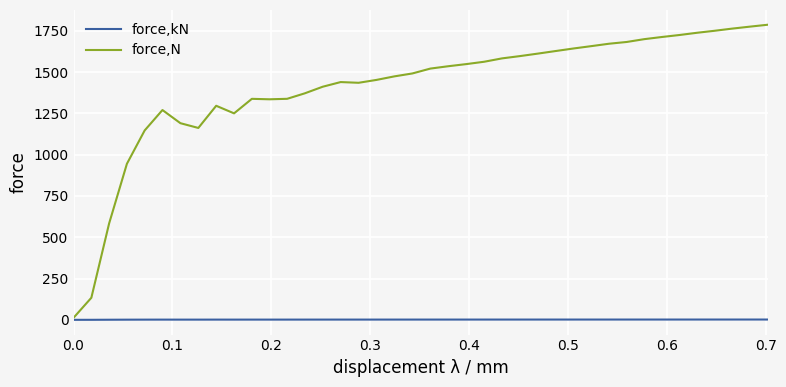

Which series has the largest total across all categories?

force,N